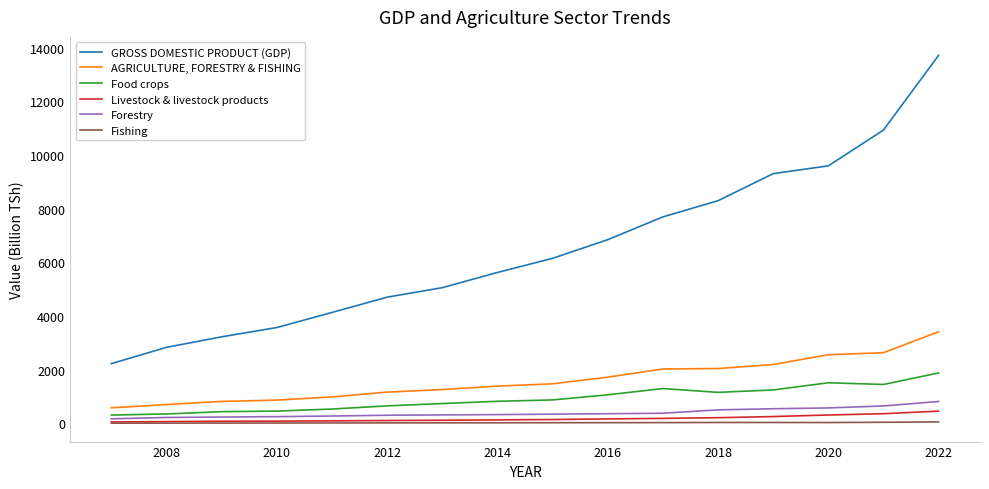

What is the minimum value for Food crops?

311